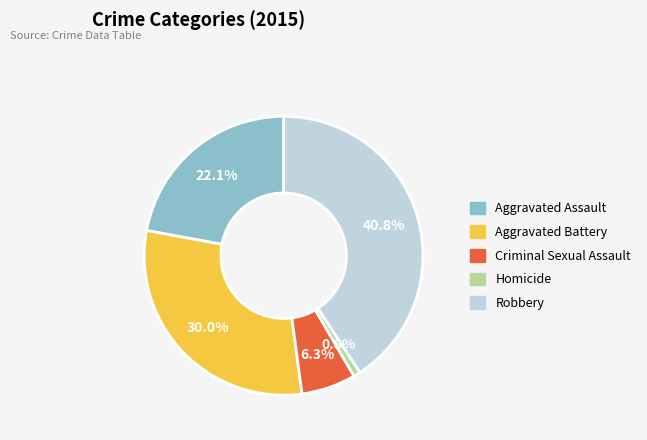

What percentage is NOT represented by Aggravated Battery?

70.0%